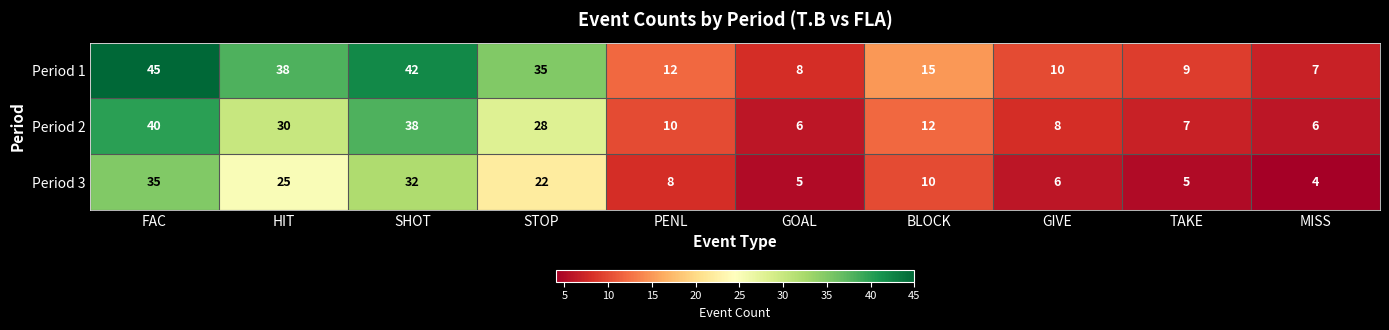

Which series has the largest range (max minus min)?

Period 1